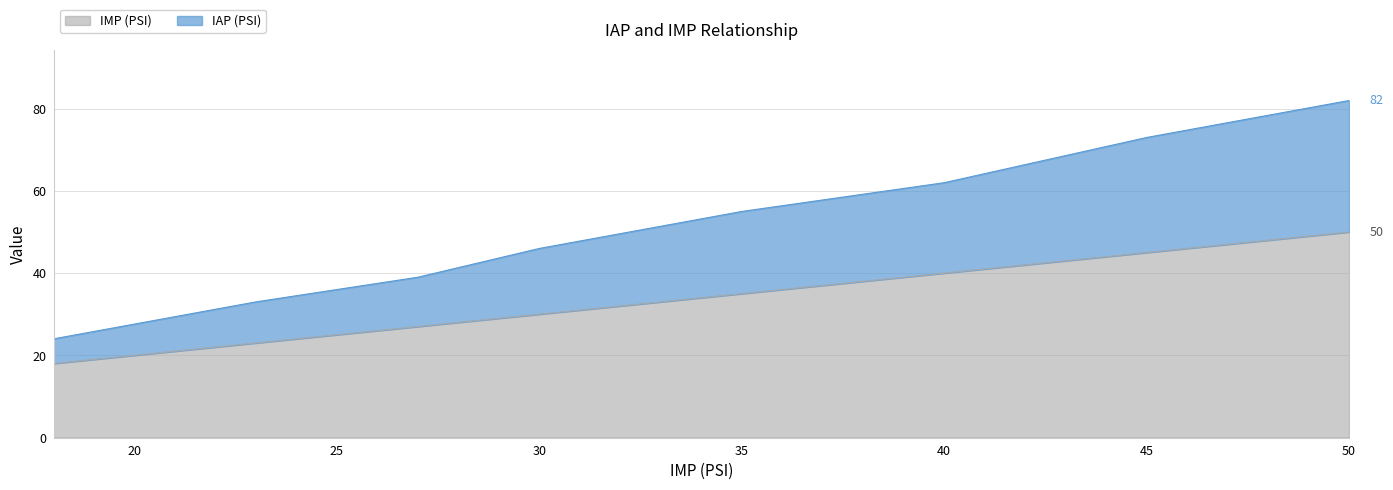

At which label does IMP (PSI) reach its peak?

50